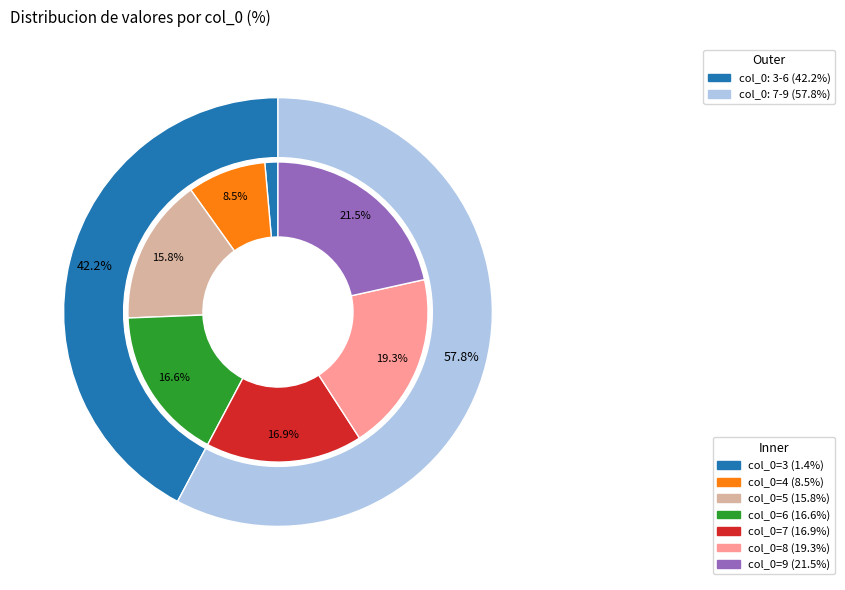

To the nearest percent, what portion does 7 represent?

17%